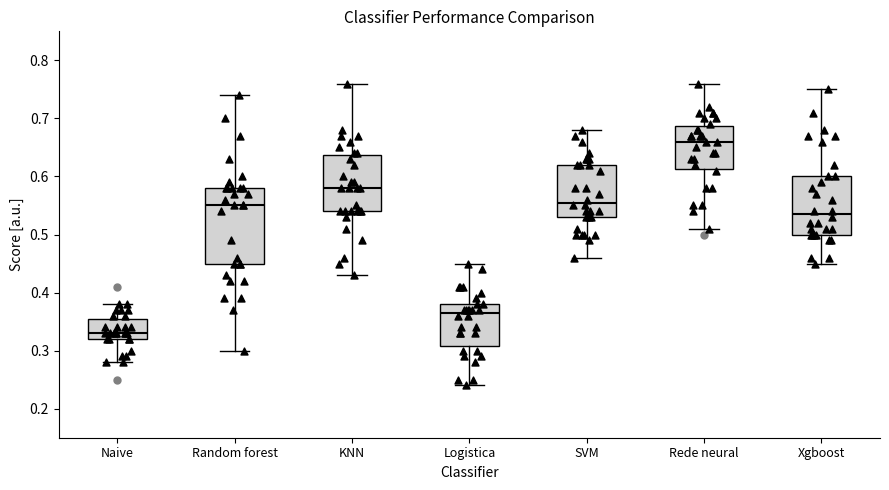

Reading left to right, transcribe this box plot: for each box, give where its median line is, the range the box spans, and where its two whiskers end, as read against the y-axis. The values are not printed on the chart, so give them approximately, as read against the axis.

Naive: median 0.33, box 0.32 to 0.36, whiskers 0.28 to 0.38
Random forest: median 0.55, box 0.45 to 0.58, whiskers 0.30 to 0.74
KNN: median 0.58, box 0.54 to 0.64, whiskers 0.43 to 0.76
Logistica: median 0.37, box 0.31 to 0.38, whiskers 0.24 to 0.45
SVM: median 0.56, box 0.53 to 0.62, whiskers 0.46 to 0.68
Rede neural: median 0.66, box 0.61 to 0.69, whiskers 0.51 to 0.76
Xgboost: median 0.54, box 0.50 to 0.60, whiskers 0.45 to 0.75